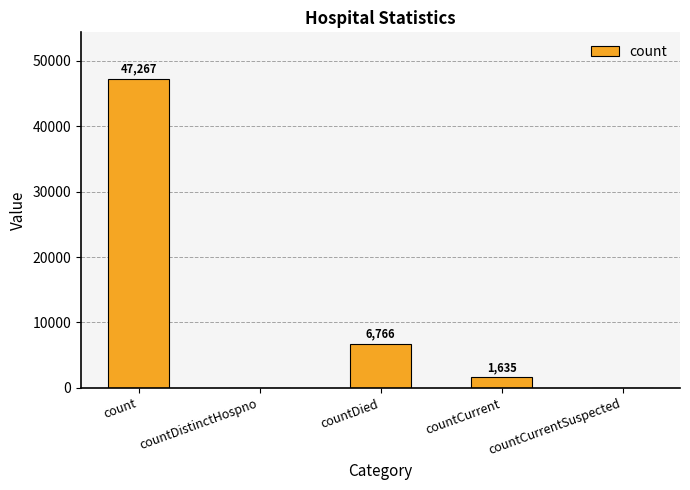

True or false: the data shows 4384 at countDied.

False